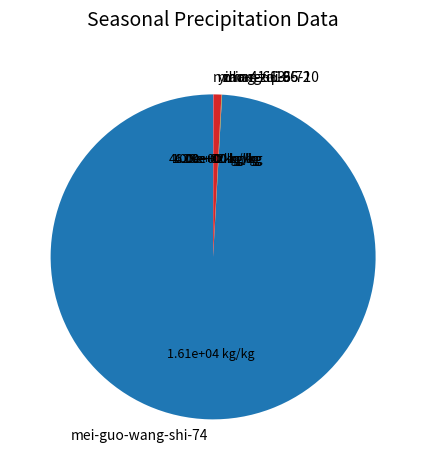

Which category accounts for the majority?

mei-guo-wang-shi-74